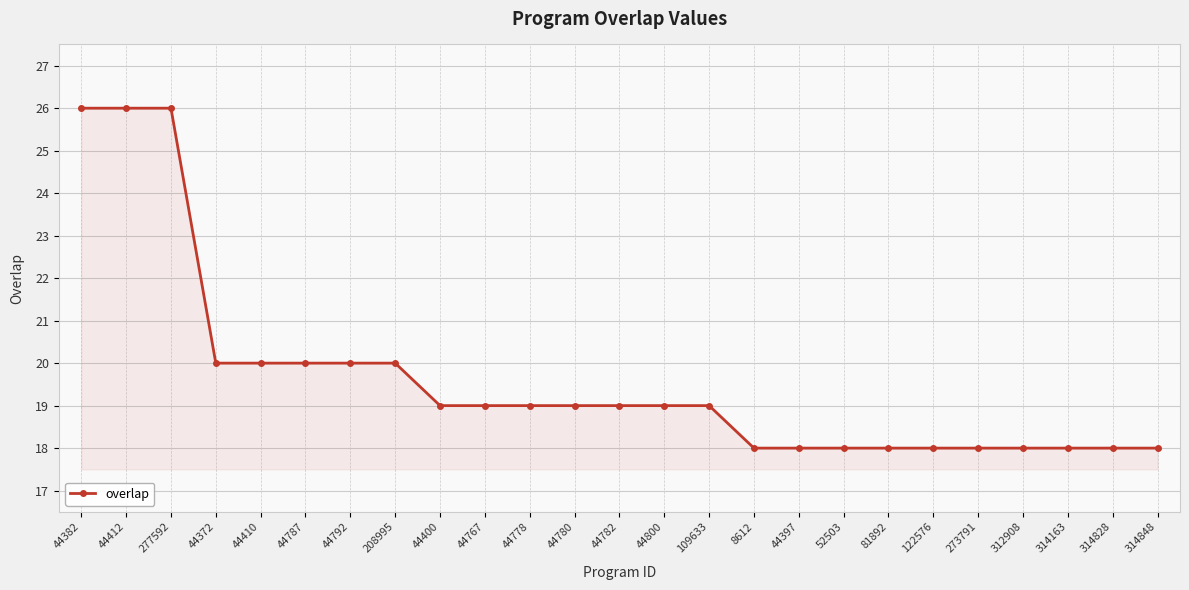

Is it true that the value at 122576 is 18?

True